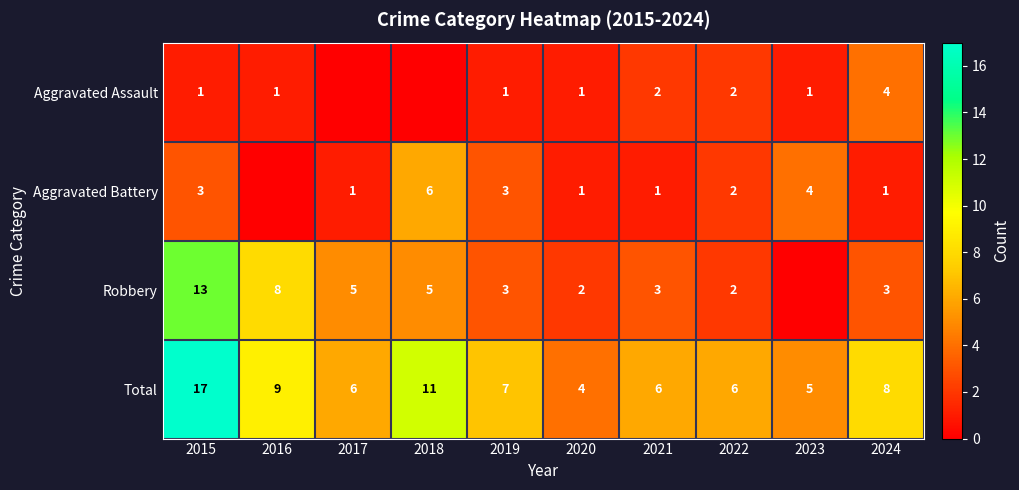

What is the difference between the Total values at 2018 and 2022?

5